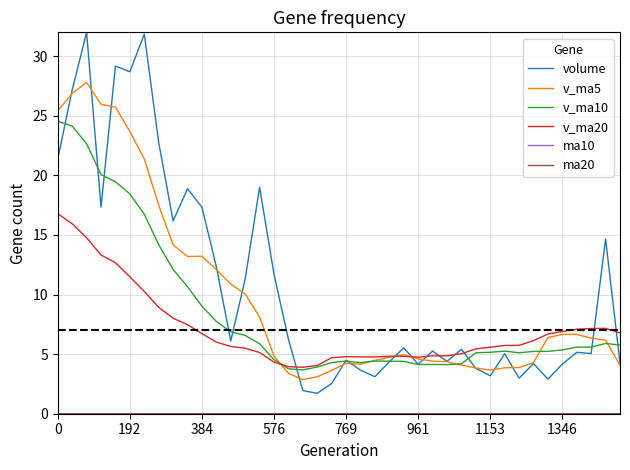

What is the maximum value shown in the chart?

32.0